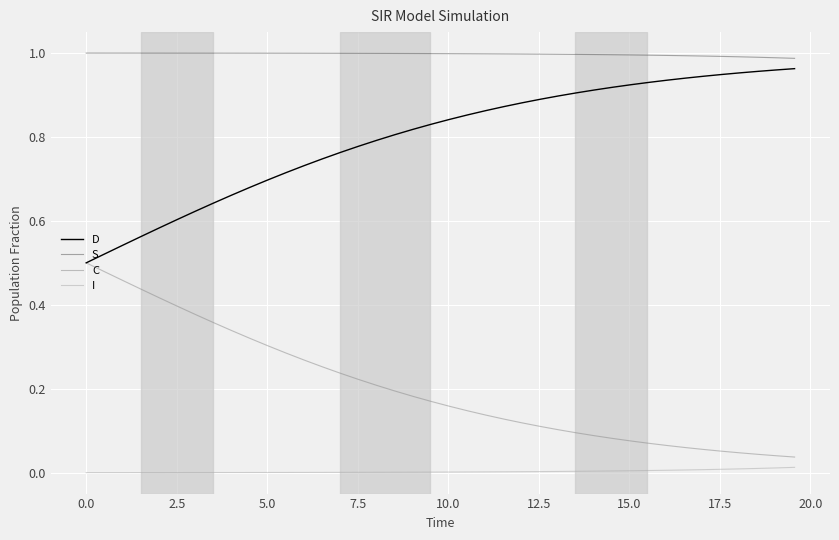

True or false: D and S intersect in this chart.

False